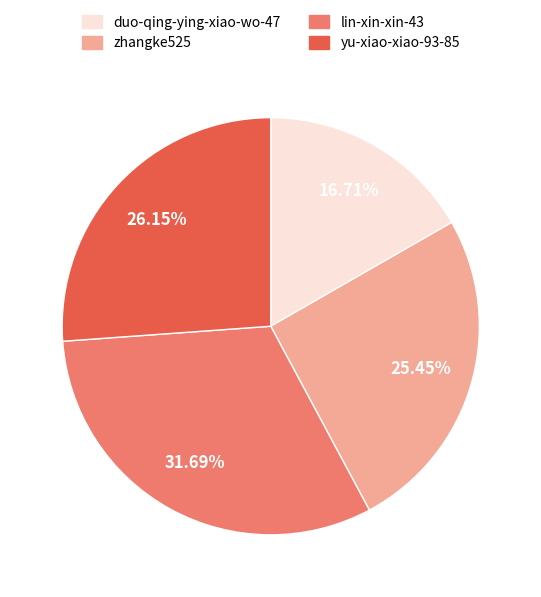

Count the number of slices in the pie.

4